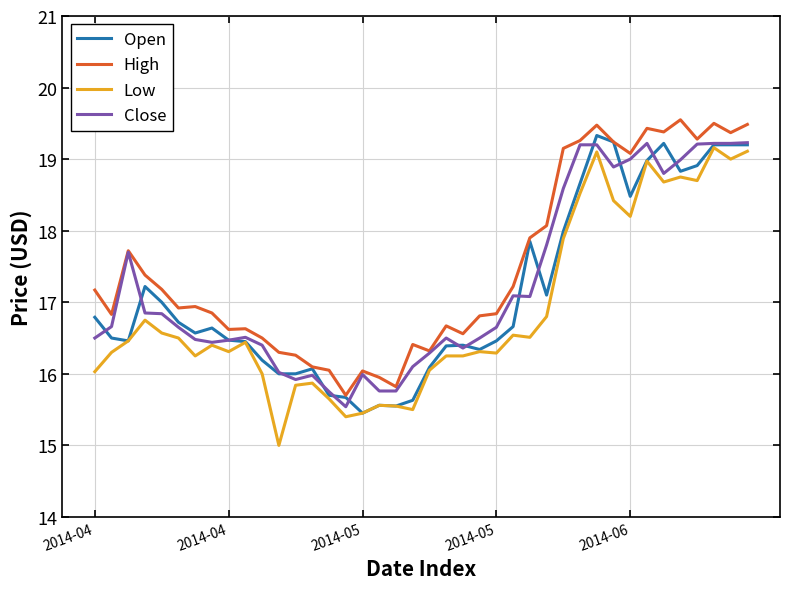

What is the maximum value for High?

19.5